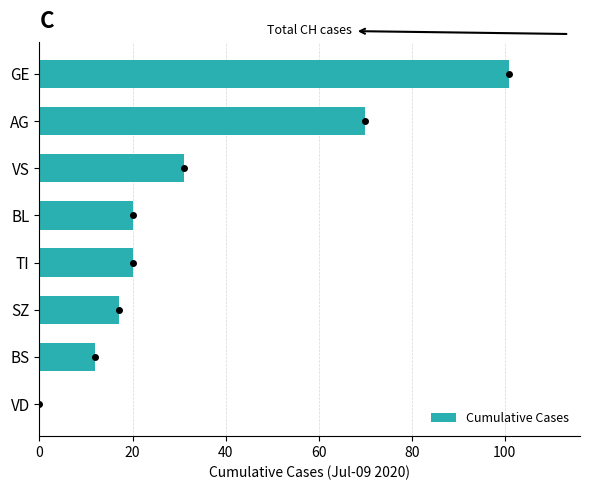

Is it true that the value at TI is 20?

True